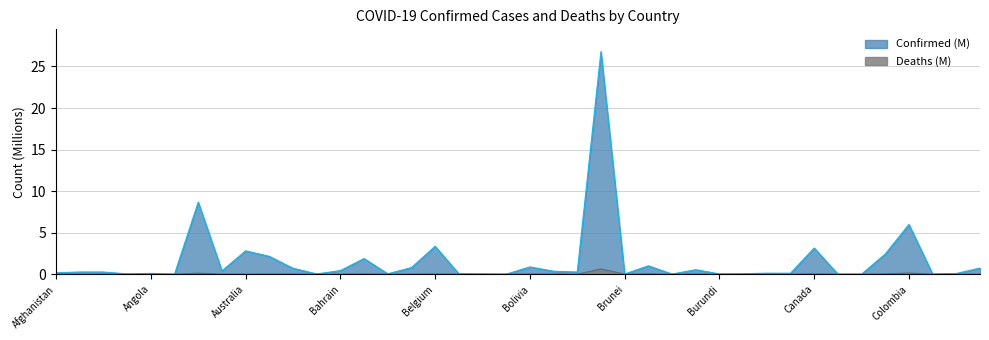

How many categories are shown in the chart?

40